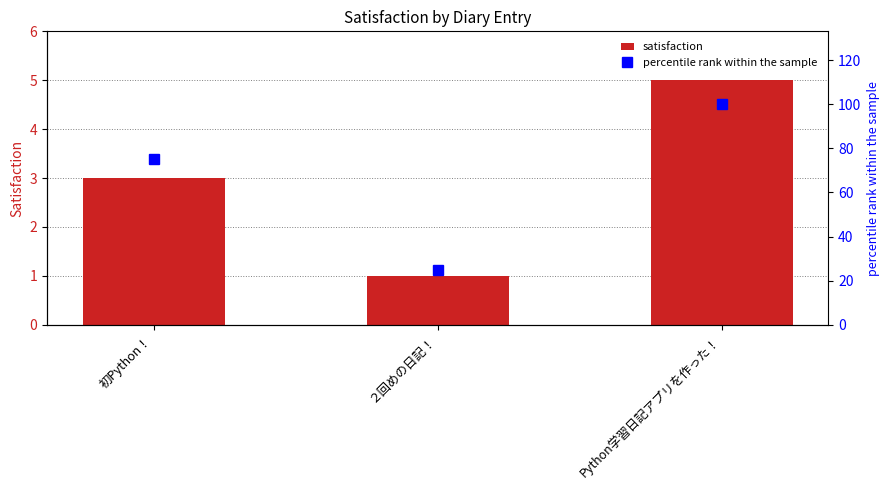

What is the label of the 3rd bar from the right?

初Python！